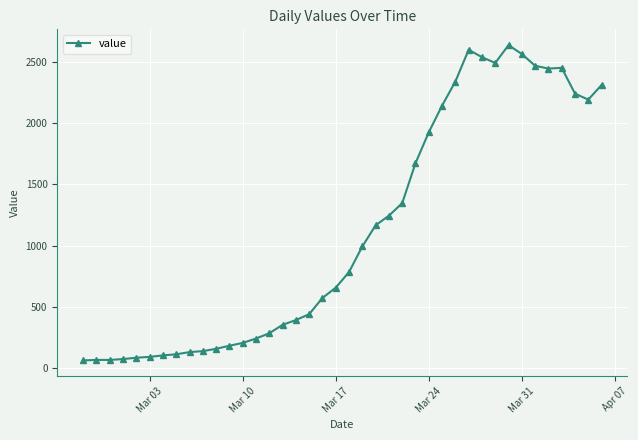

What is the smallest value displayed?

61